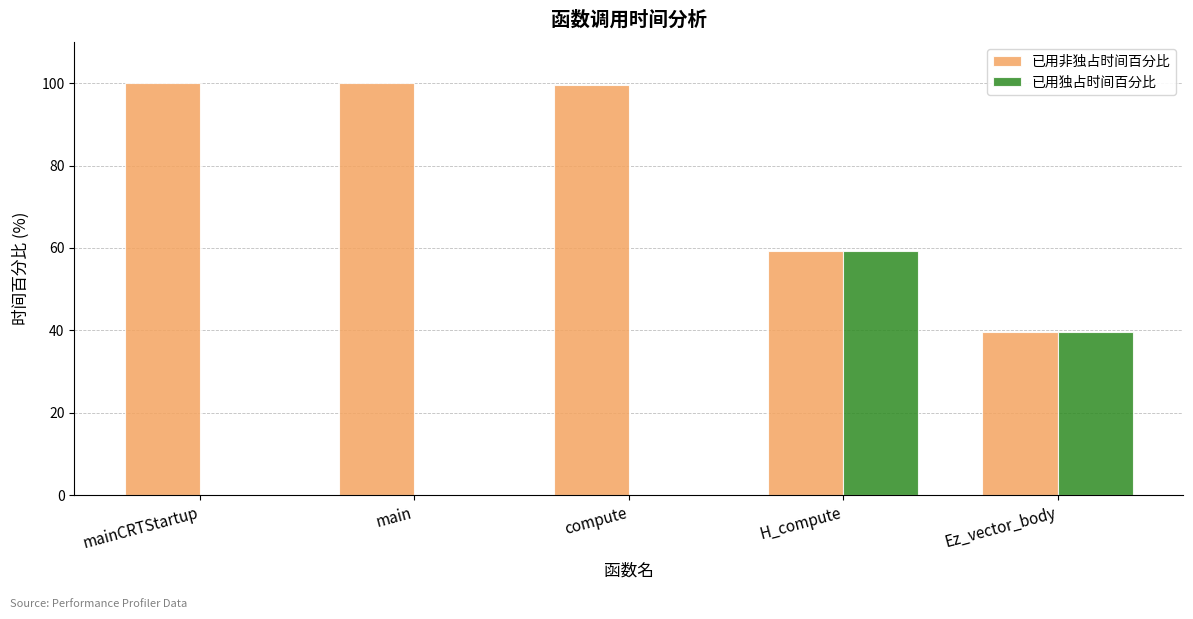

What are all the series names shown in the legend?

已用非独占时间百分比, 已用独占时间百分比